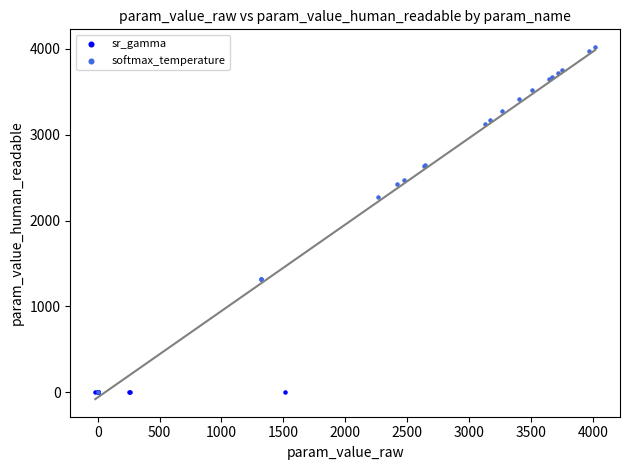

Which series has the widest spread of Y values?

softmax_temperature